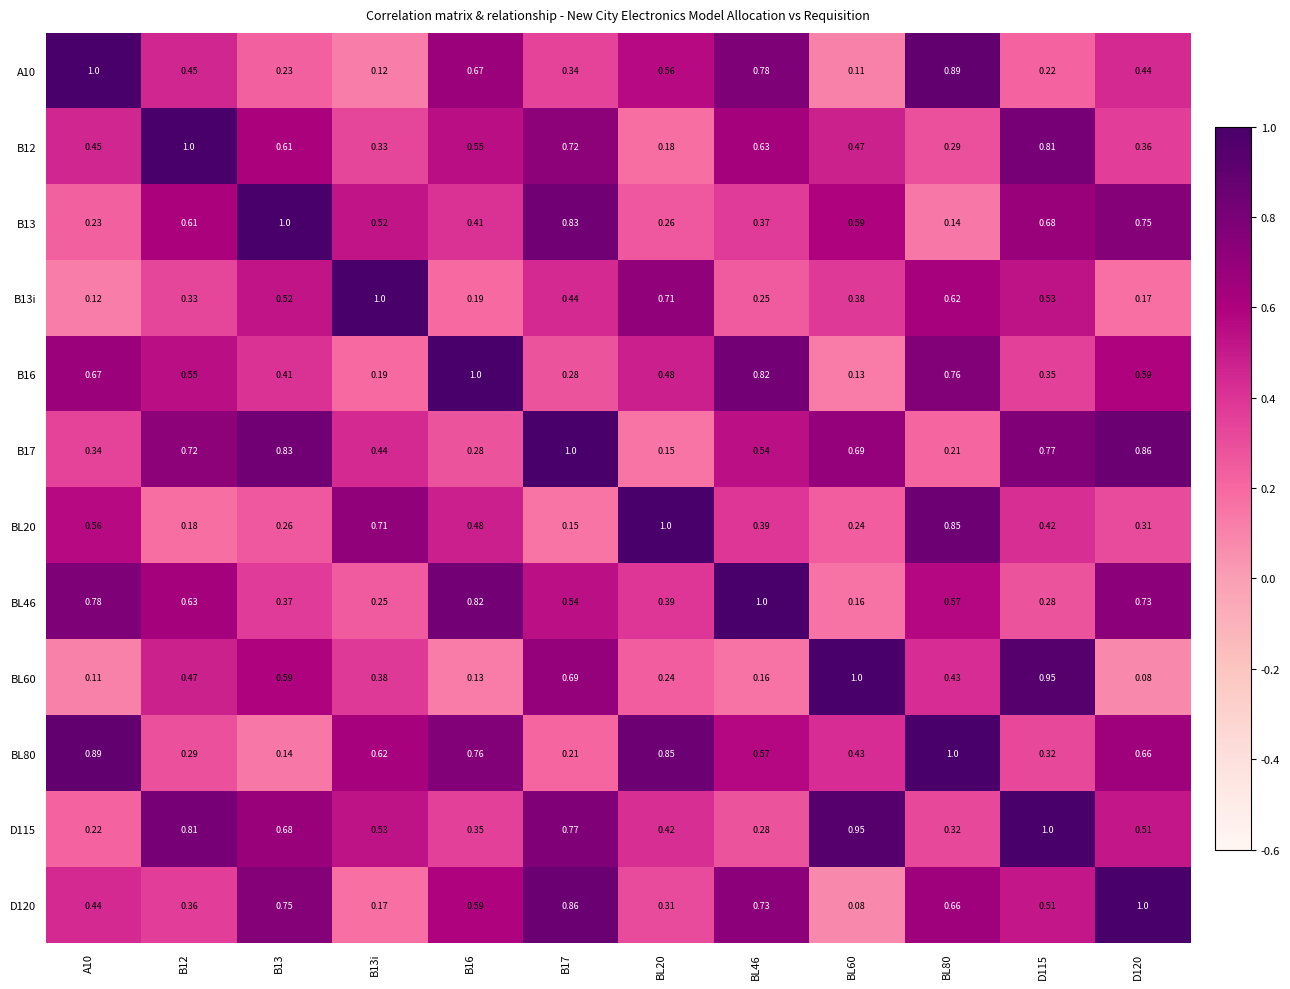

Is the value of B12 at B12 greater than the value of BL80 at D115?

Yes